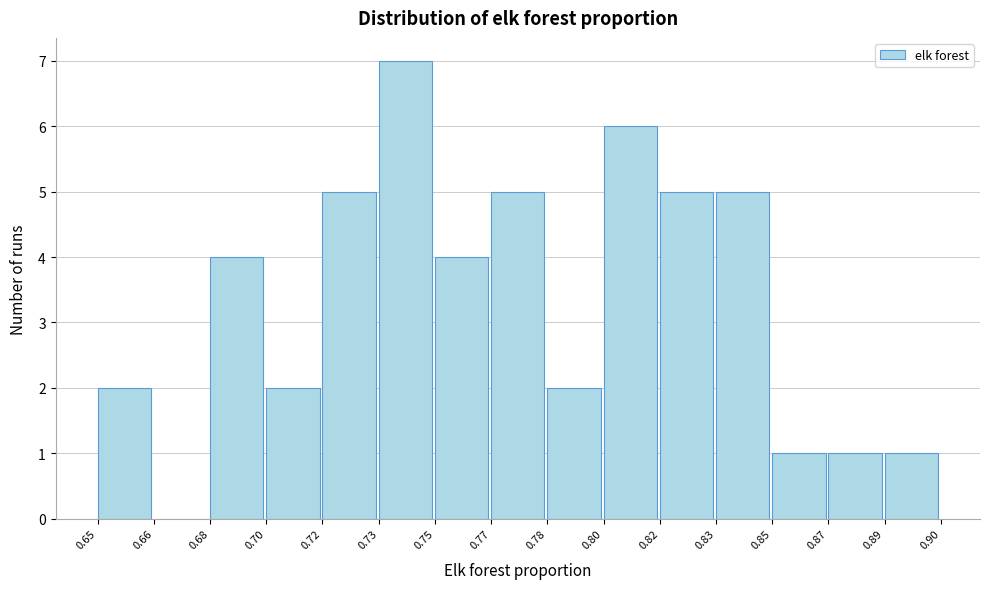

Reading left to right, what are all the values shown in this chart?

0.65=2	0.66=0	0.68=4	0.70=2	0.72=5	0.73=7	0.75=4	0.77=5	0.78=2	0.80=6	0.82=5	0.83=5	0.85=1	0.87=1	0.89=1